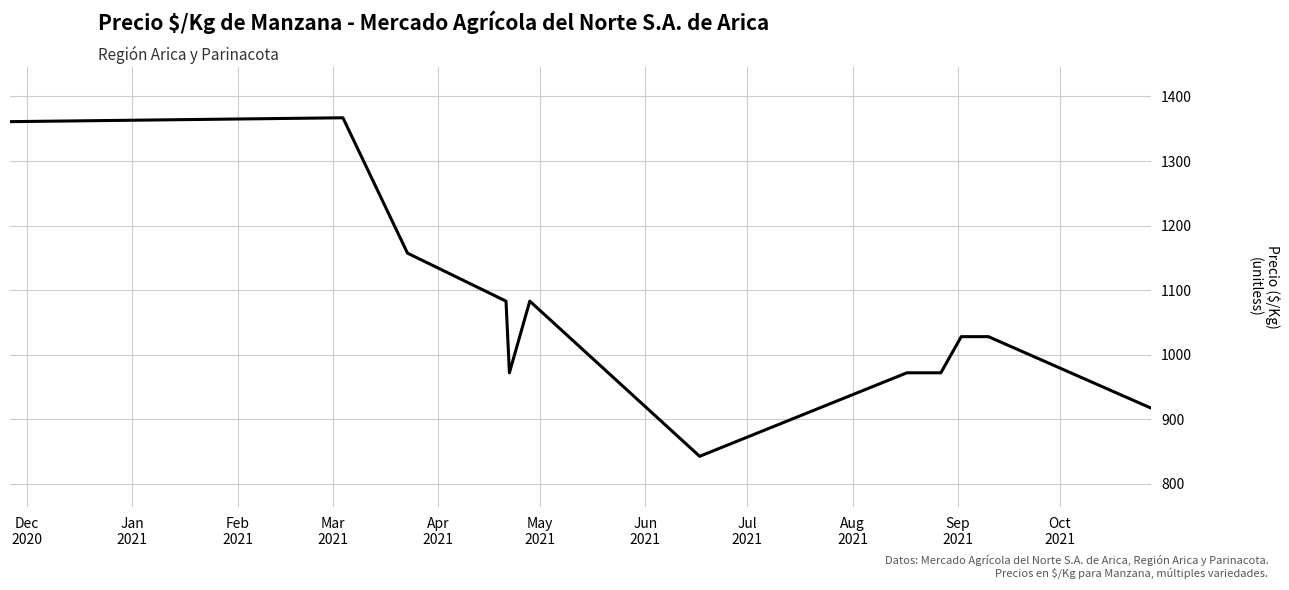

Reading left to right, list all the values displayed in this chart.

1361.0	1367.0	1157.3	1083.0	972.0	1083.0	842.7	972.0	972.0	972.0	1028.0	1028.0	917.0